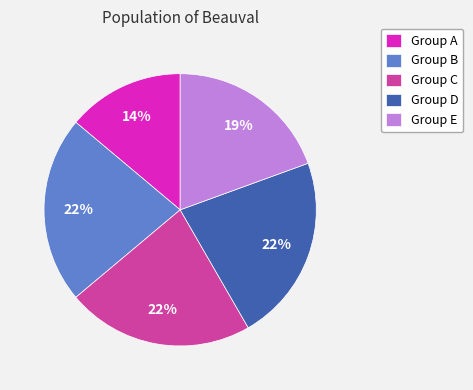

Is there a majority slice in this chart?

No